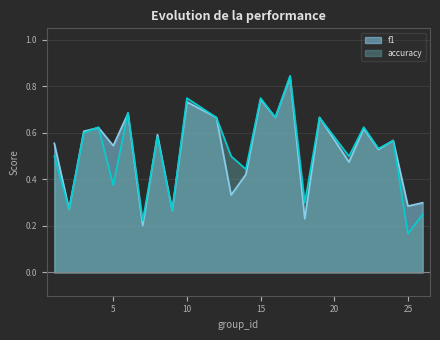

The value of accuracy at 15 is 0.8. True or false?

True